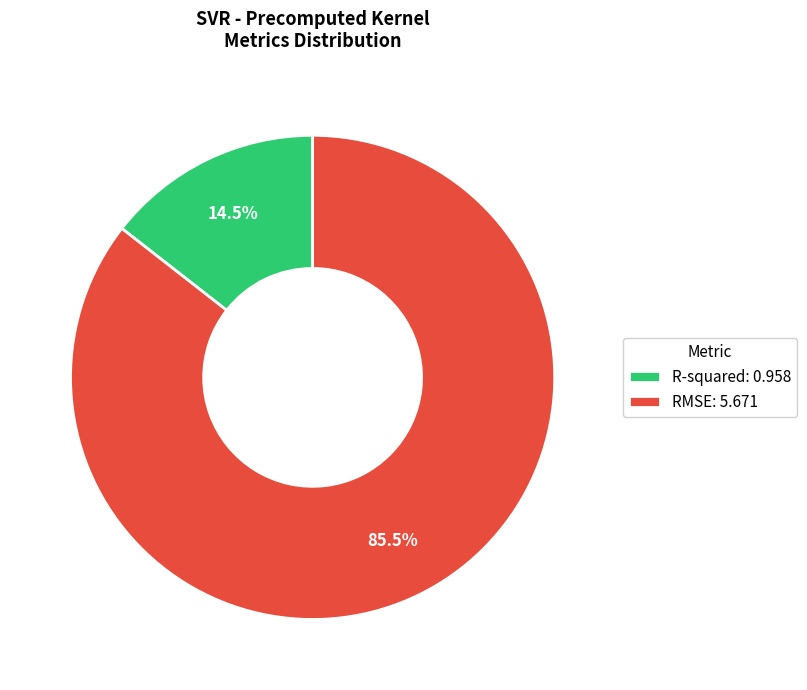

Do RMSE and R-squared together represent more than half of the pie?

Yes